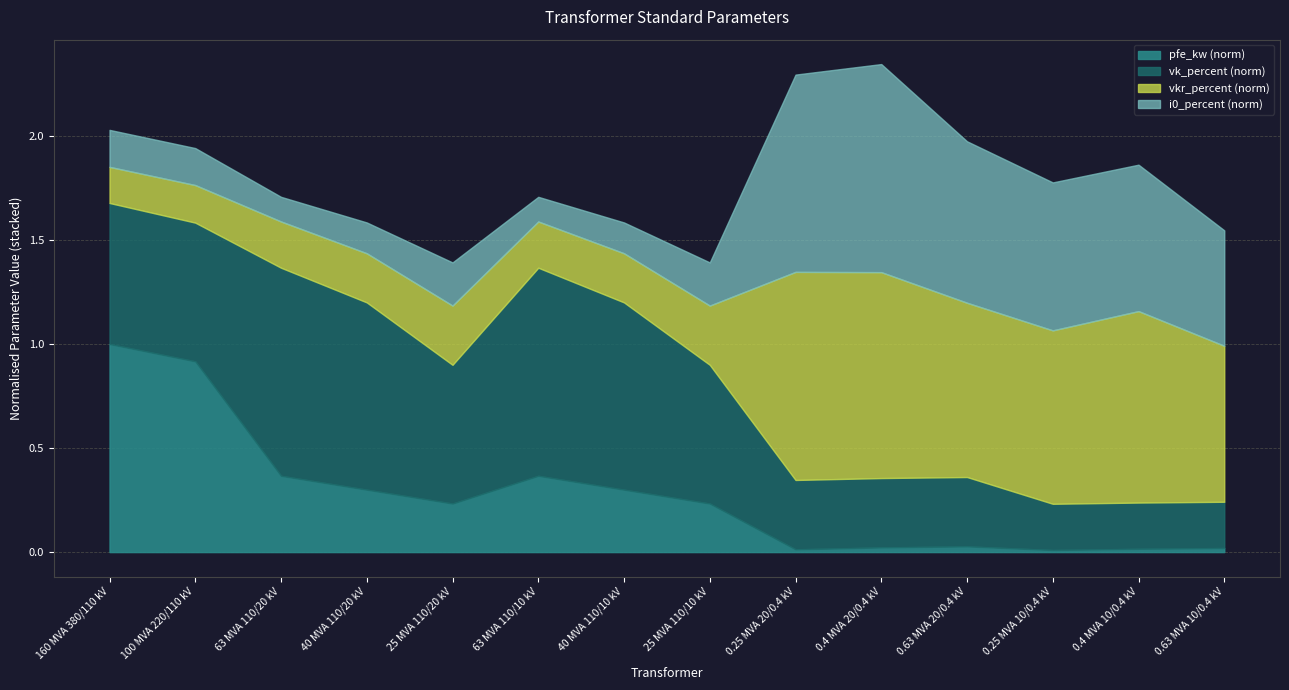

At which label is i0_percent closest to 0?

63 MVA 110/20 kV